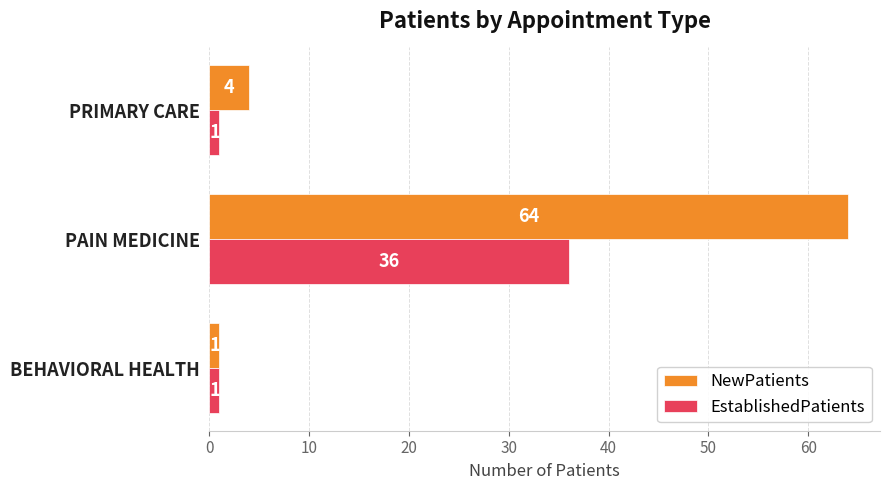

Is it true that NewPatients equals 64 at PAIN MEDICINE?

True